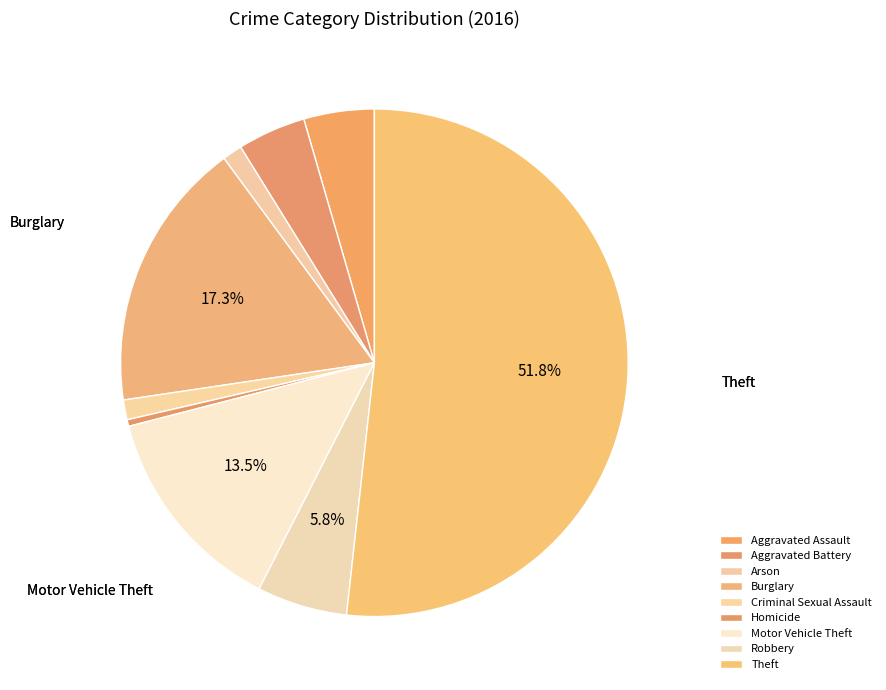

How many slices are in this pie chart?

9